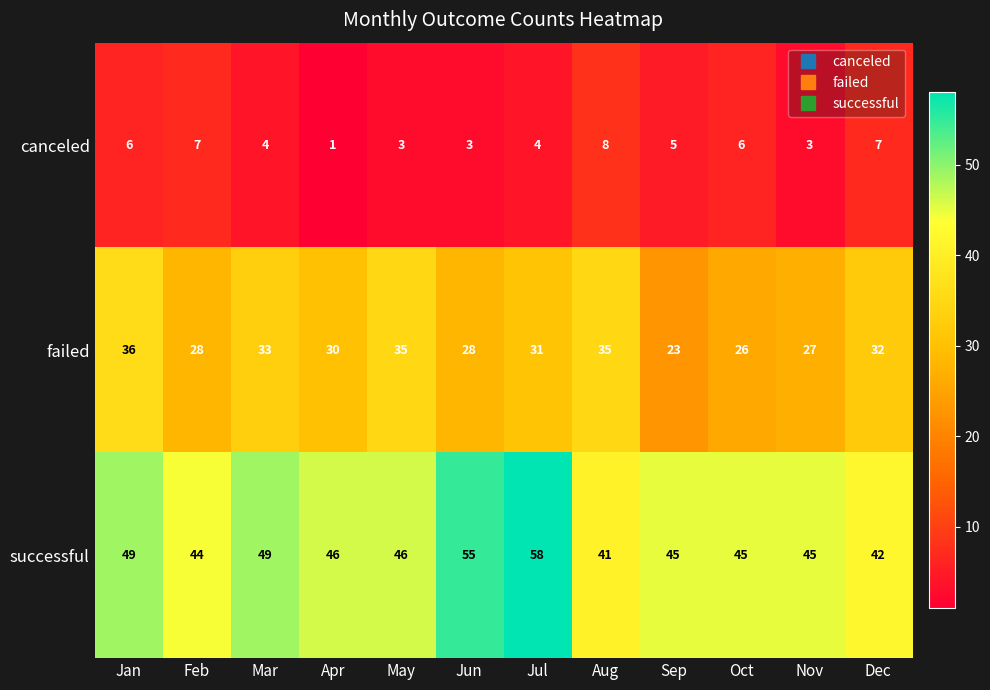

List the series in order of their overall mean, lowest first.

canceled, failed, successful